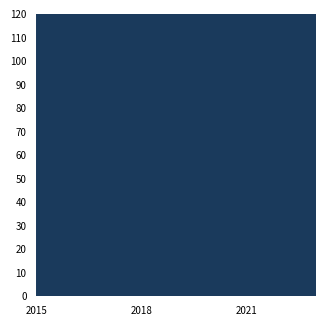

Which has a higher value, 2023 or 2017?

2023